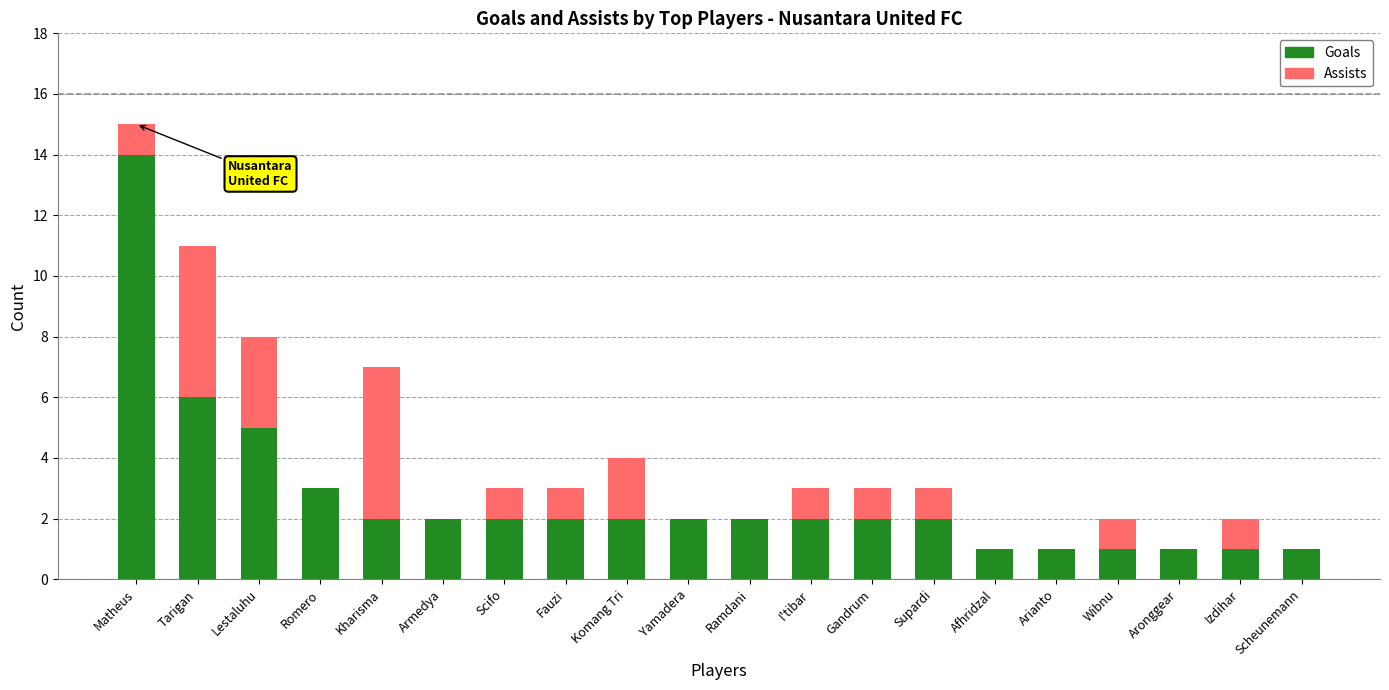

What are all the series names shown in the legend?

Goals, Assists